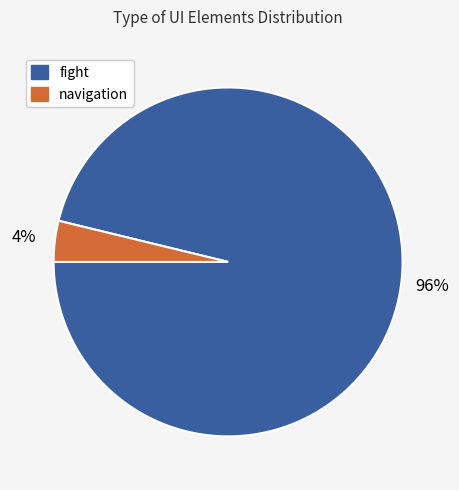

To the nearest percent, what portion does navigation represent?

4%